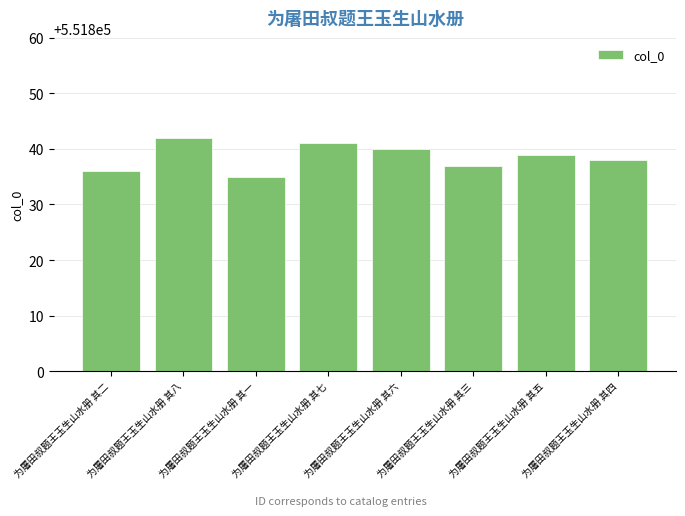

What position from the right is 为屠田叔题王玉生山水册 其八?

7